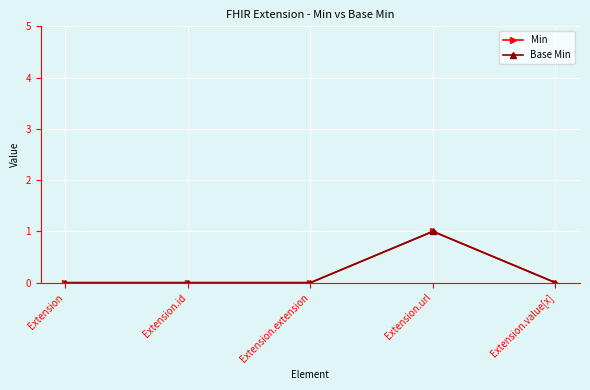

Which series has the largest total across all categories?

Min